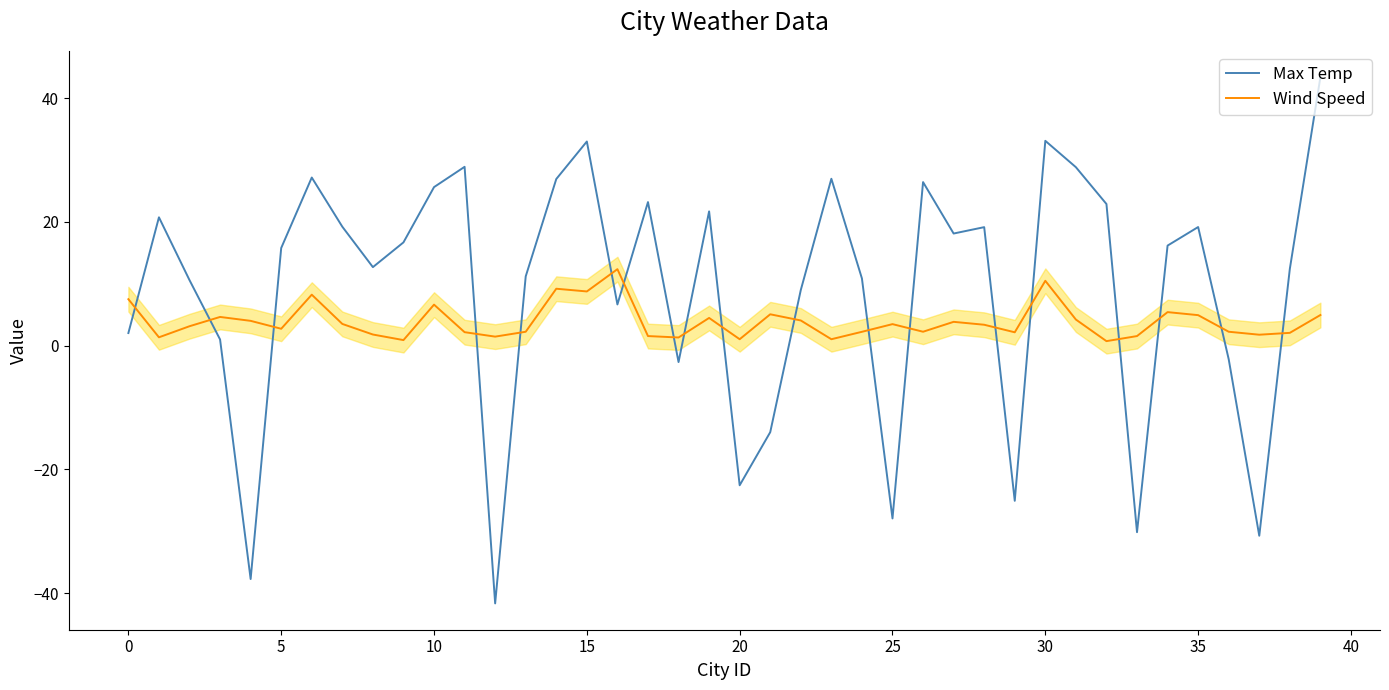

After their last crossing, which series has the higher values: Wind Speed or Max Temp?

Max Temp